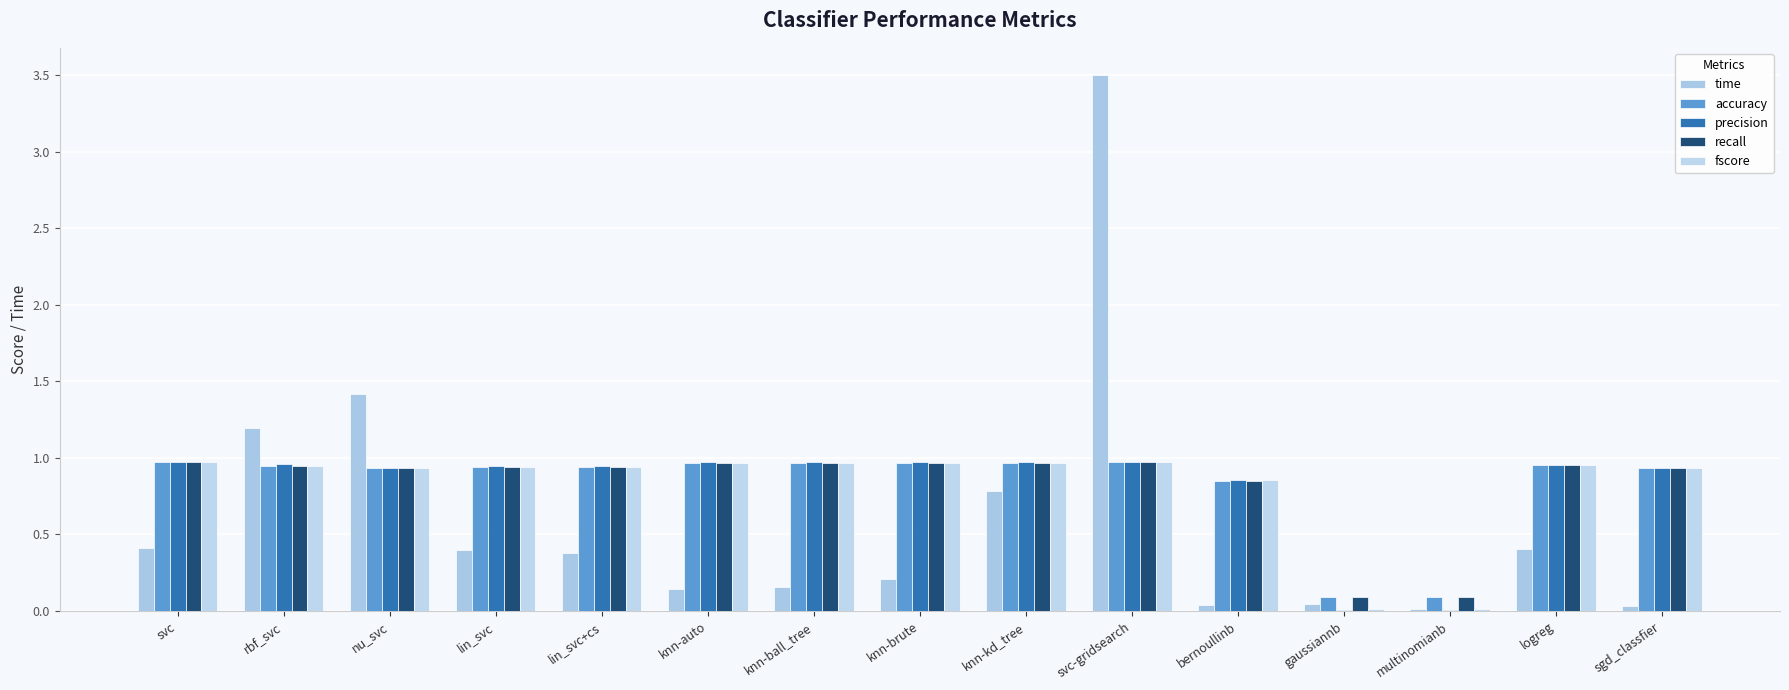

What is the difference between the maximum and minimum values in the accuracy series?

0.9